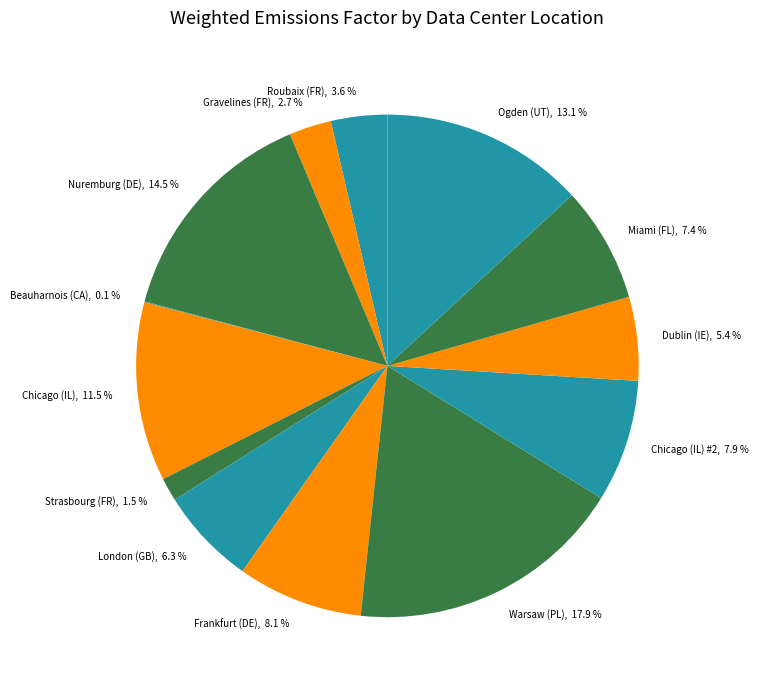

Which slice is the largest?

Warsaw (PL), 17.9 %